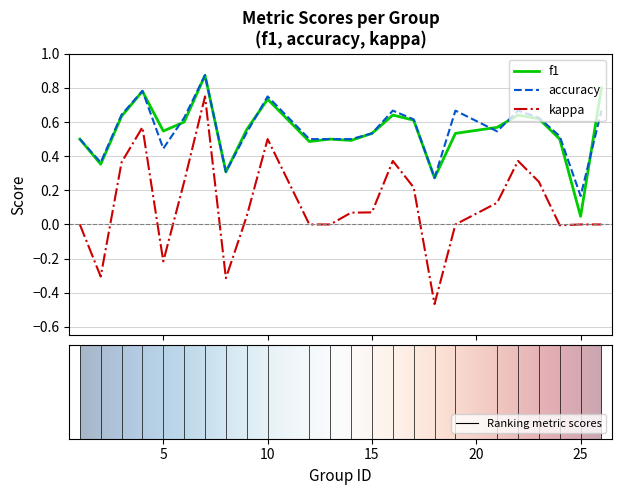

Which series has the widest spread of values?

kappa